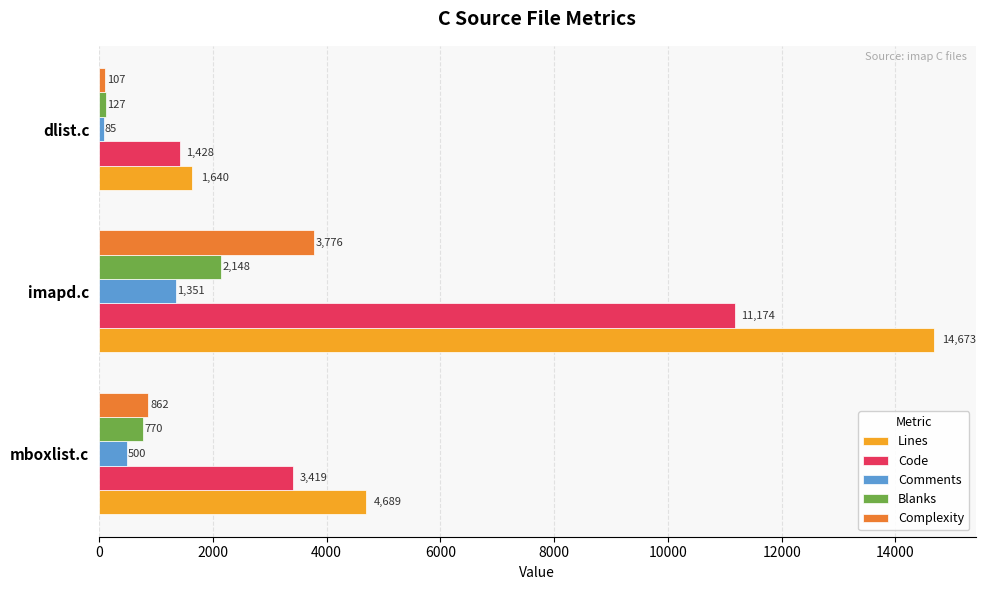

Which series changed the most between imapd.c and dlist.c?

Lines